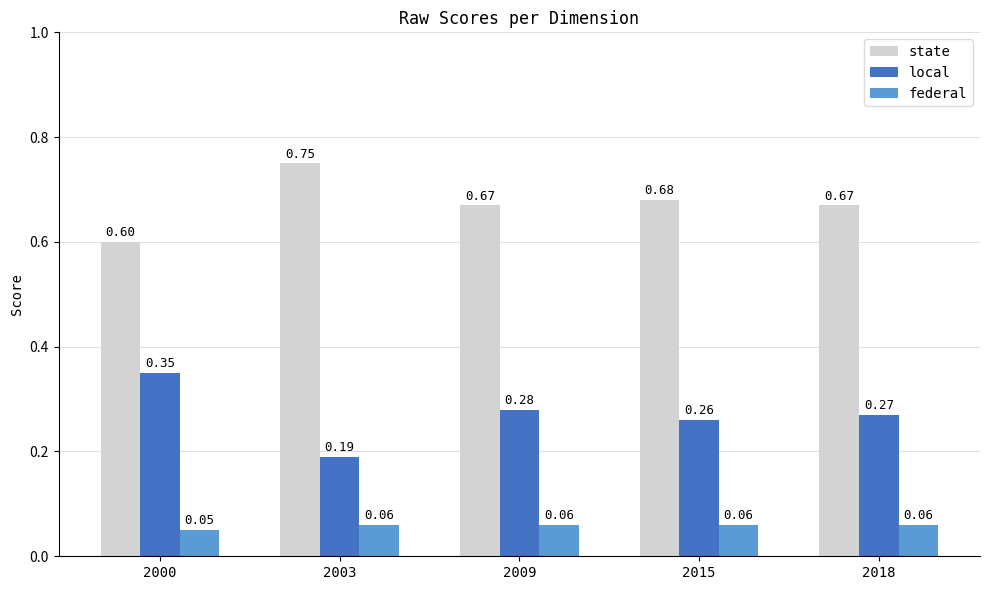

What is the difference between the highest and lowest values at 2018?

0.6